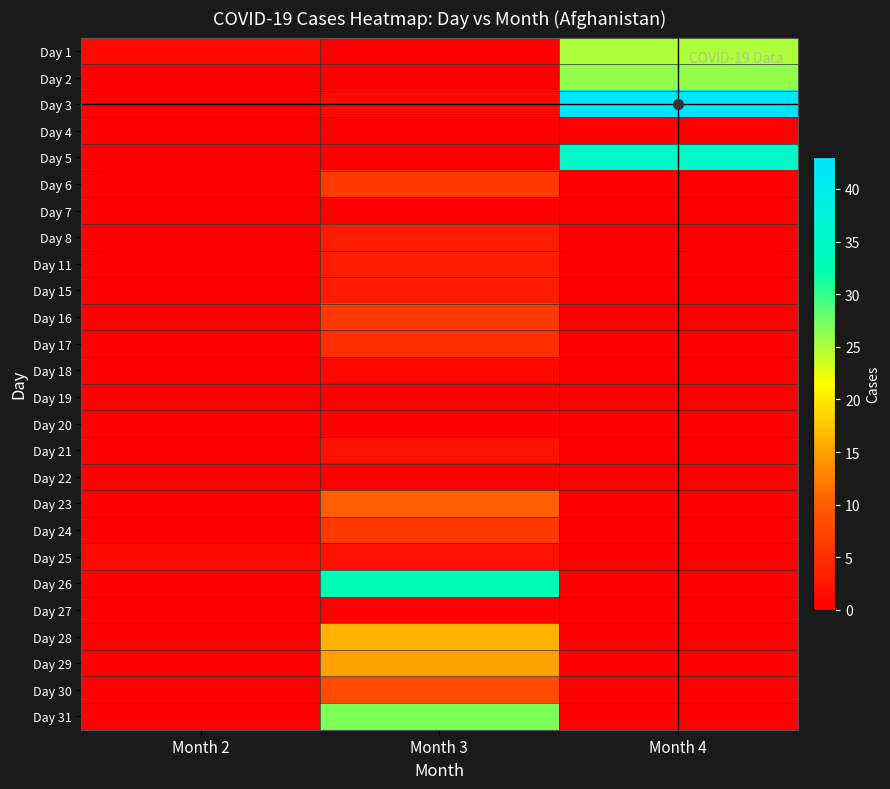

How many categories are shown in the chart?

3